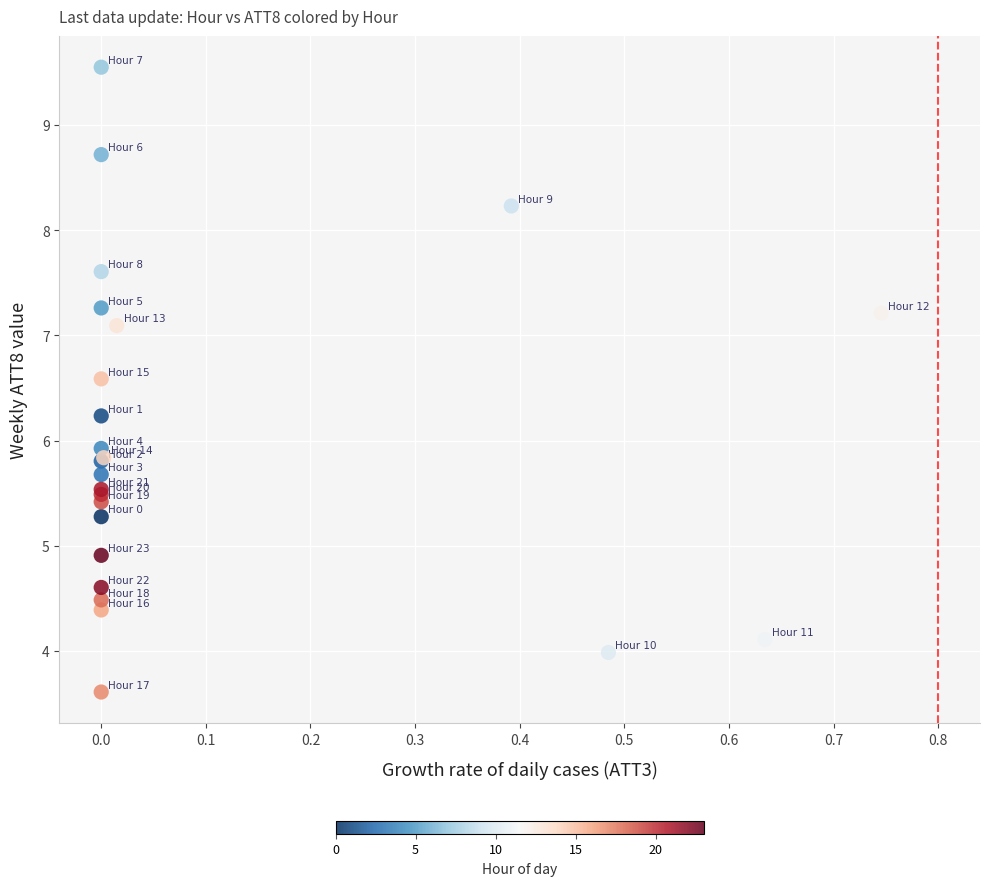

What Y value in the scatter plot is closest to 6?

5.9